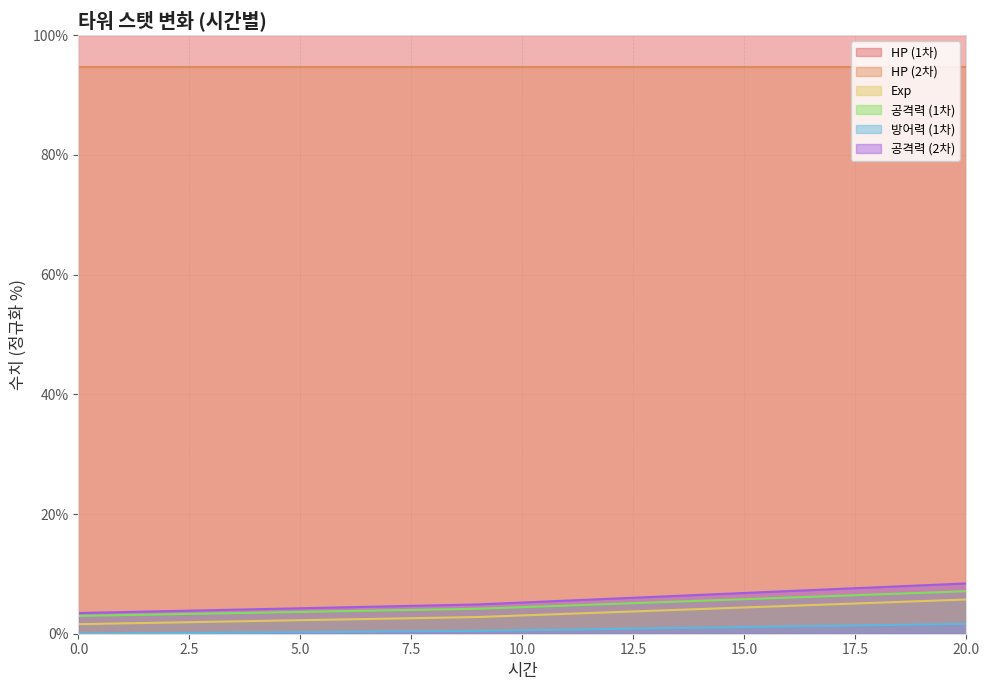

What is the value of the 방어력 (1차) point at the 9th from the left?

0.4